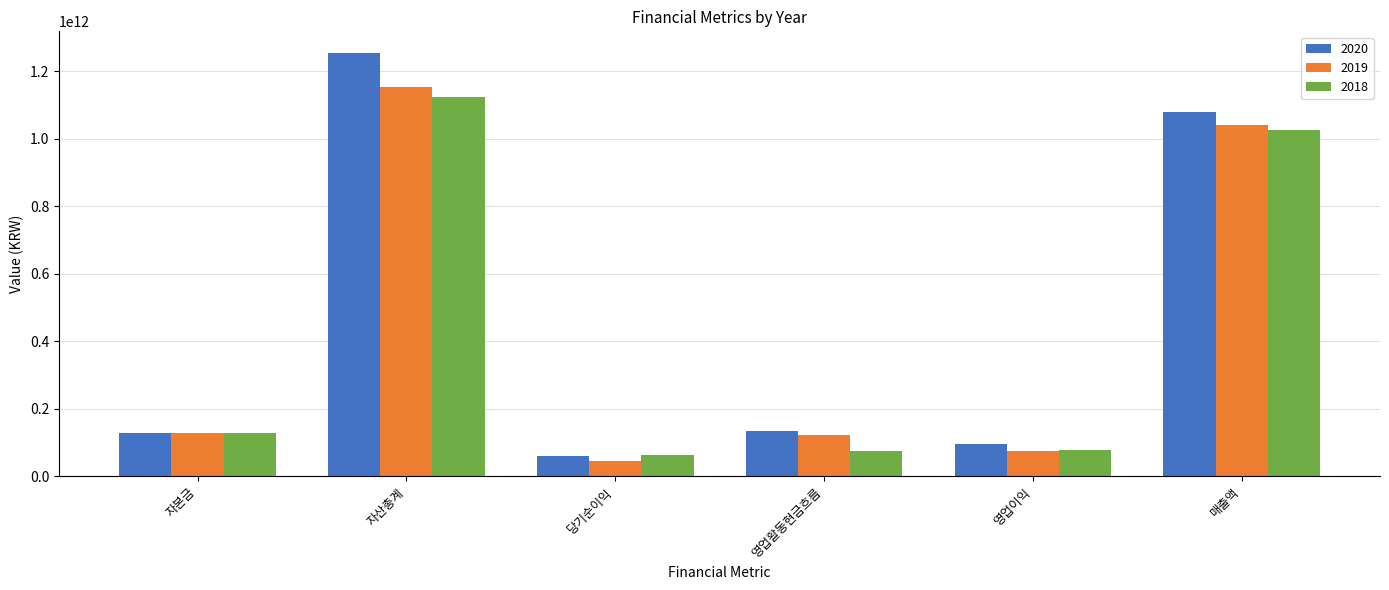

How many bars are there in total?

18